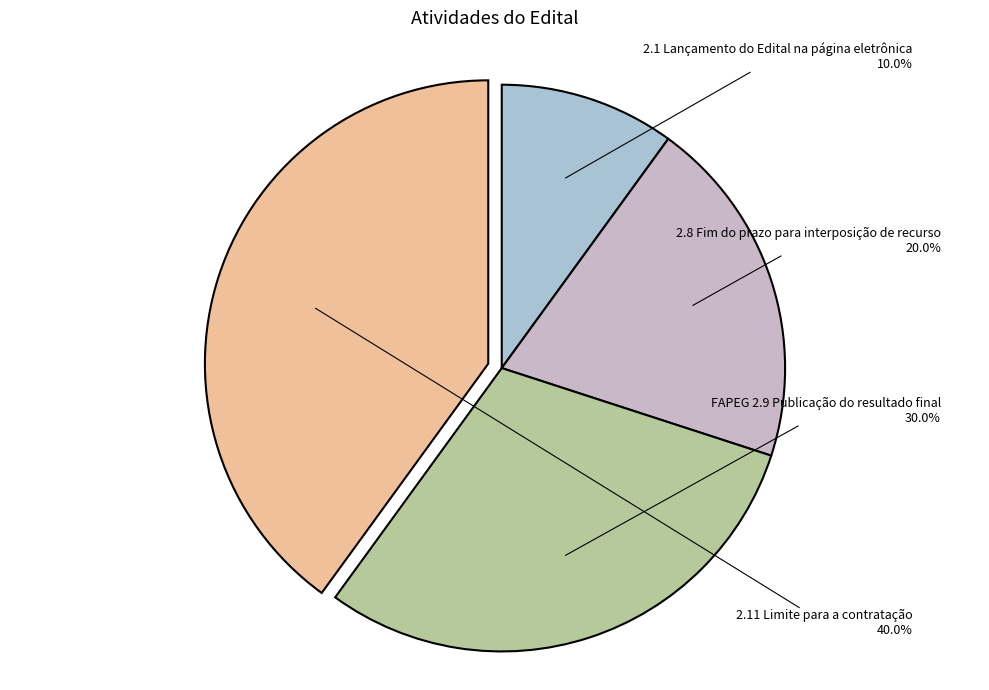

How many segments does this pie chart have?

4